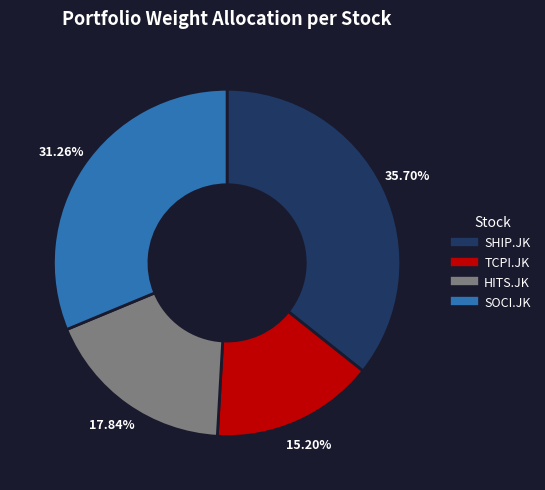

Is there a majority slice in this chart?

No